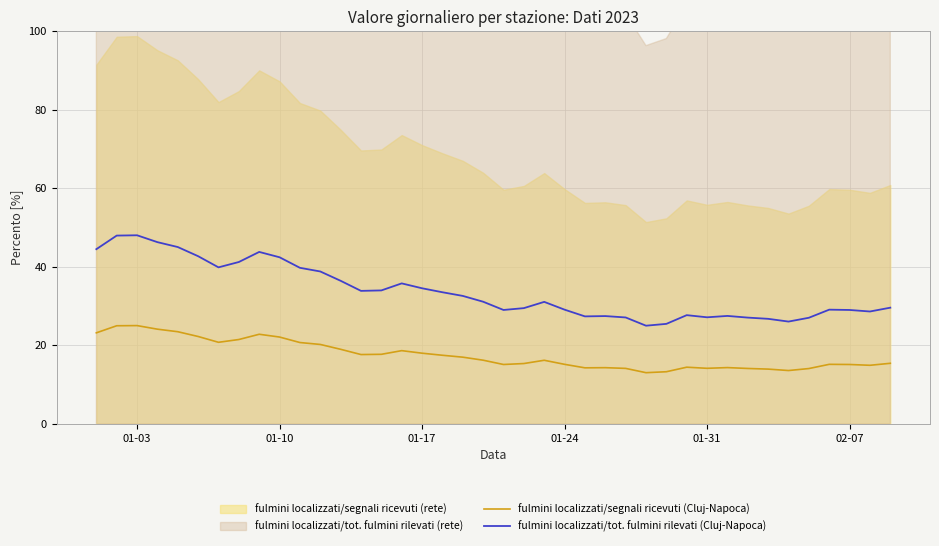

How many interior local valleys does the fulmini localizzati/tot. fulmini rilevati (Cluj-Napoca) series have?

8